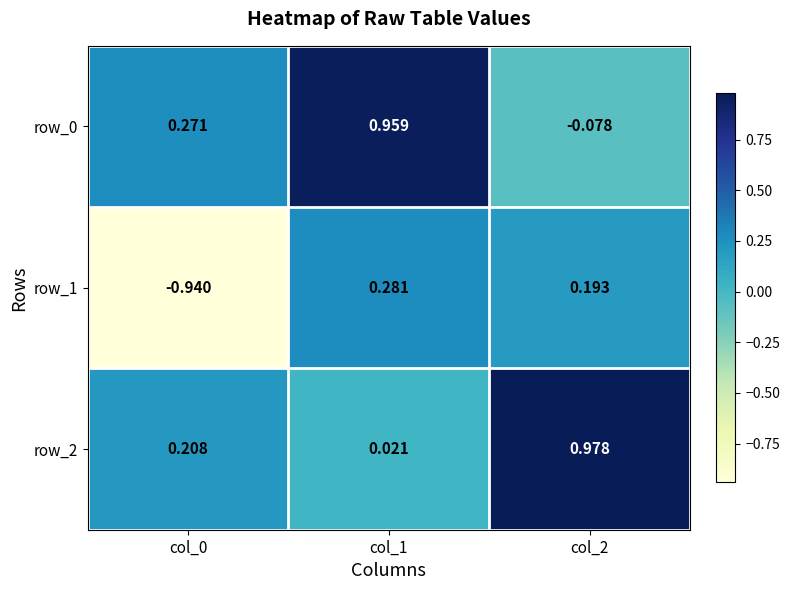

Is the value of row_1 at col_1 greater than the value of row_0 at col_1?

No